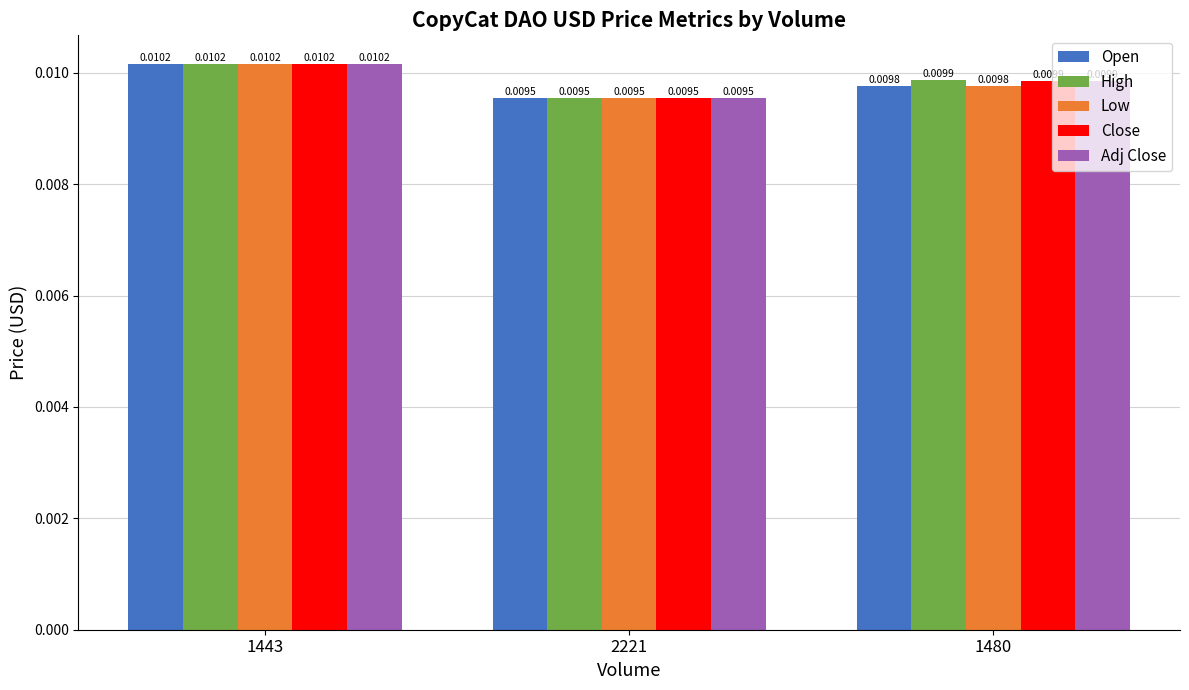

Which category has the highest value in the High series?

1443